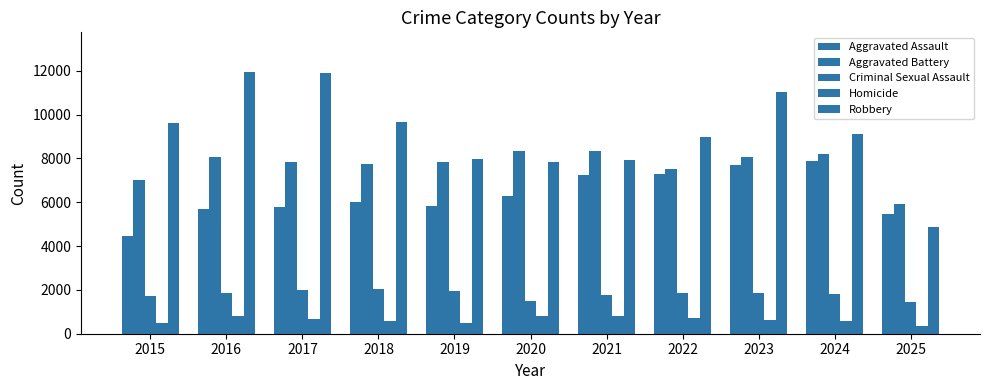

The Robbery series shows 4034 at 2020. True or false?

False